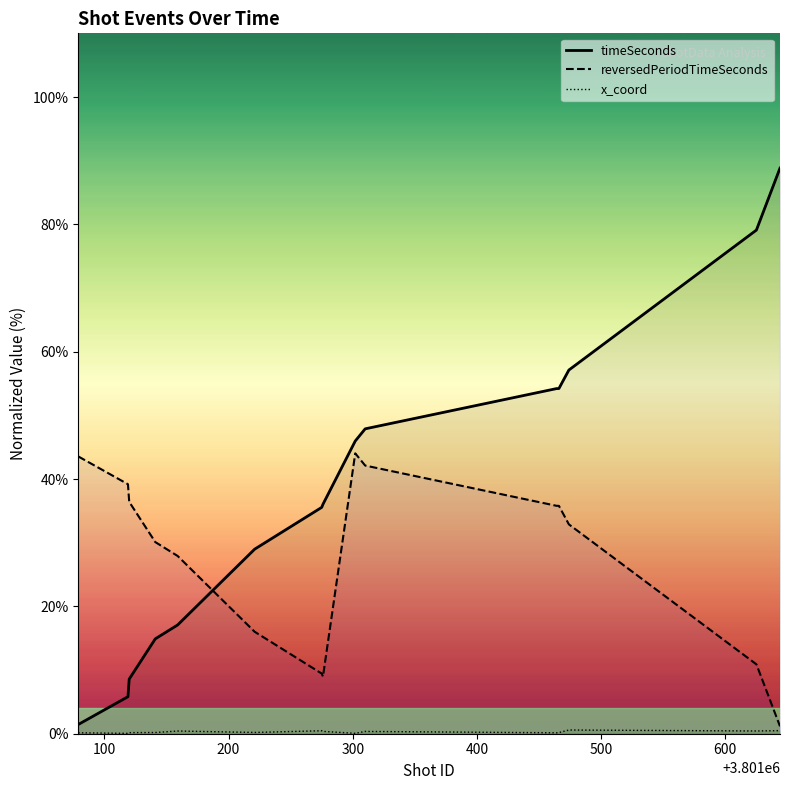

Which series has the widest spread of values?

timeSeconds